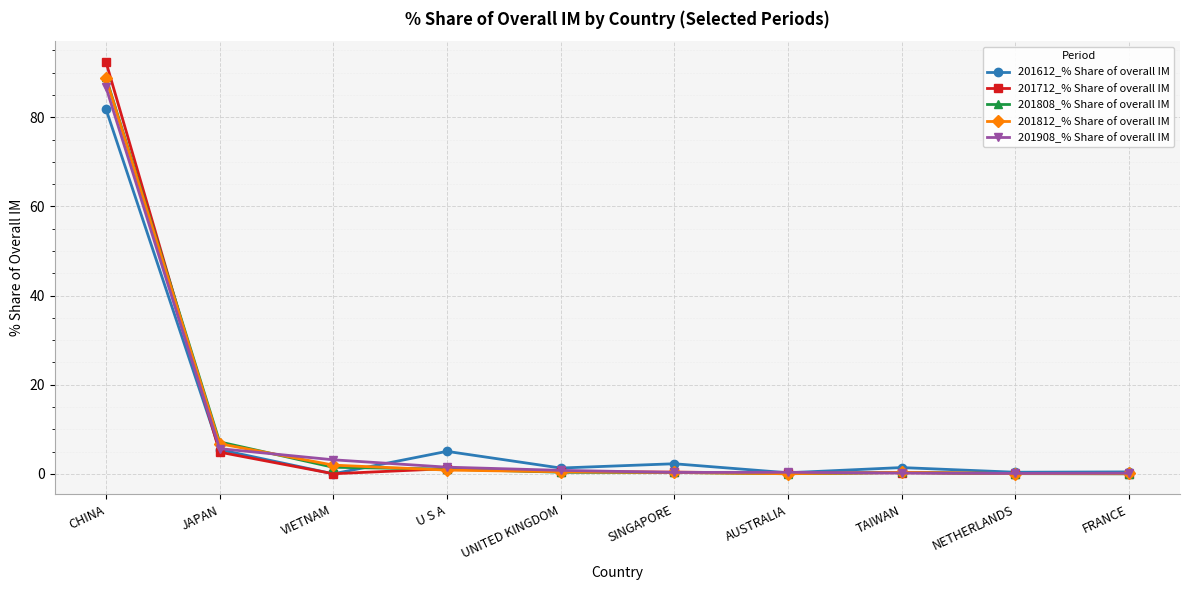

True or false: 201612_% Share of overall IM has a value of 9.0 at JAPAN.

False